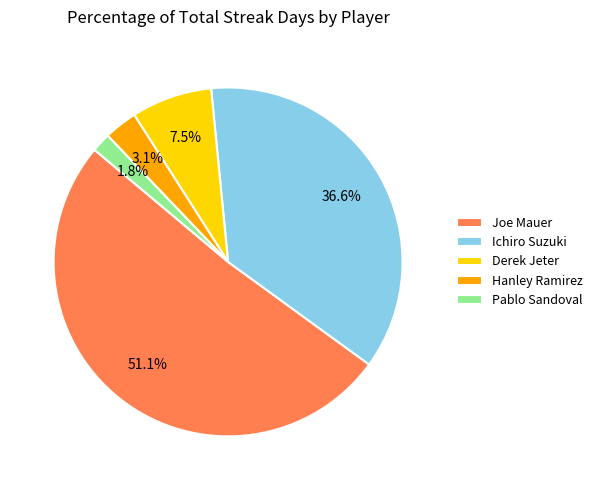

To the nearest percent, what is the combined percentage of Derek Jeter and Joe Mauer?

59%